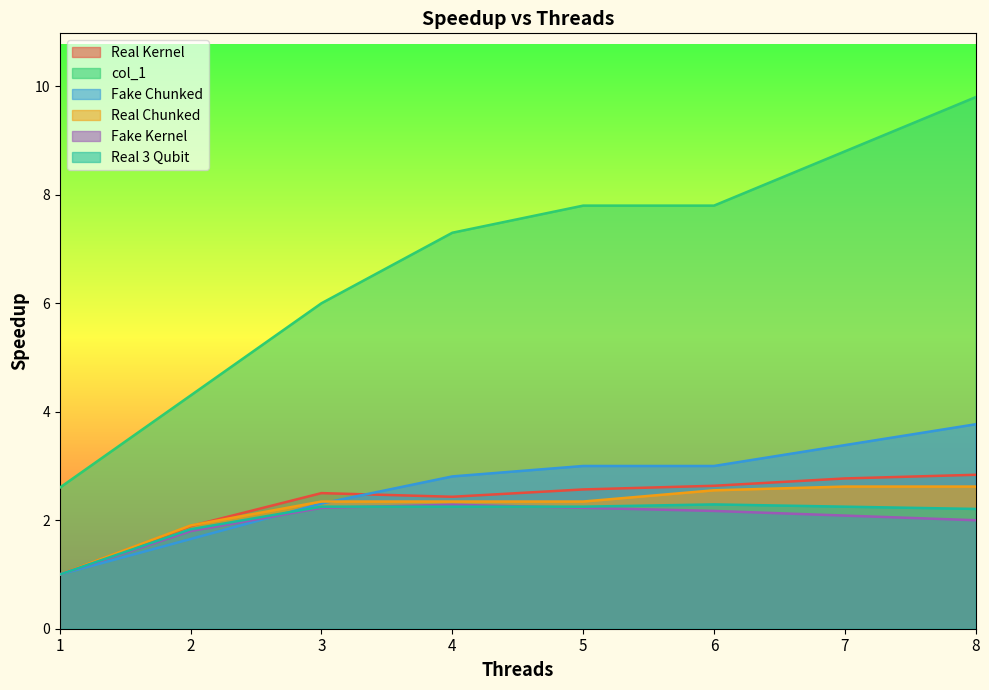

Which series has the largest total across all categories?

col_1